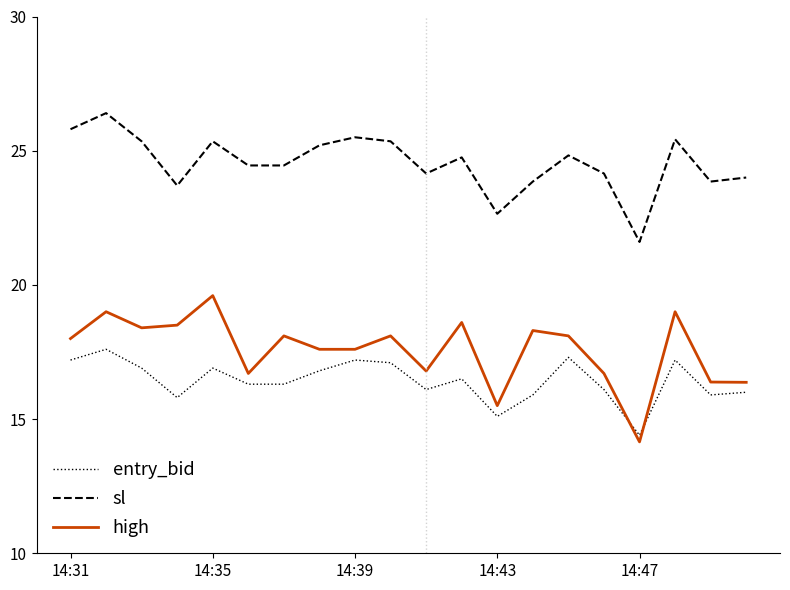

What are all the series names shown in the legend?

entry_bid, sl, high